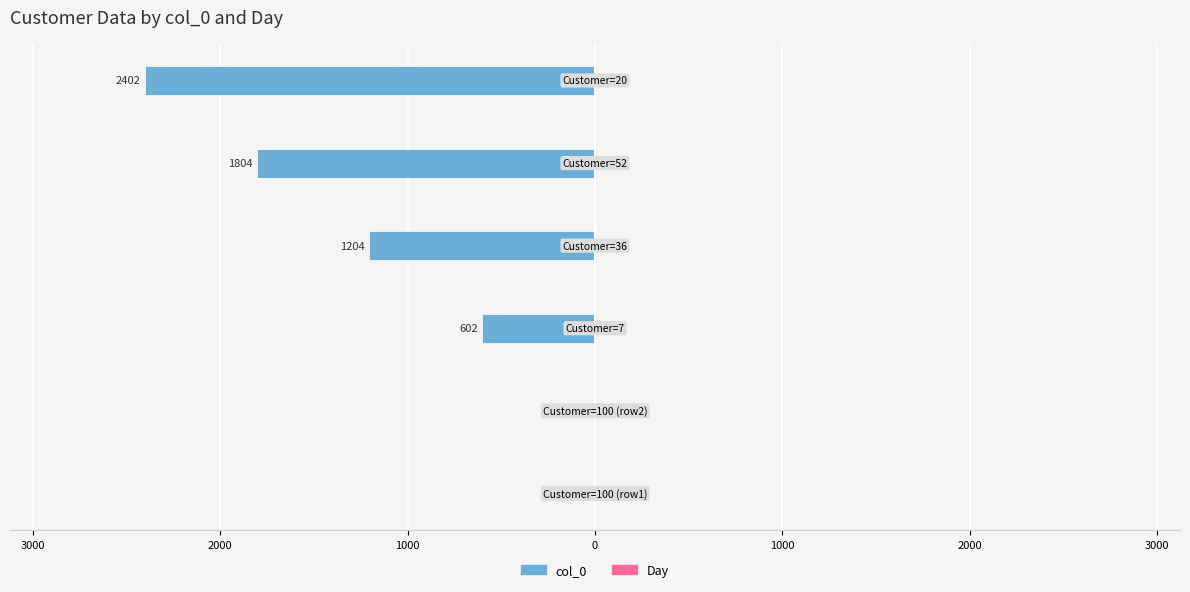

At how many categories does at least one series exceed -130?

6